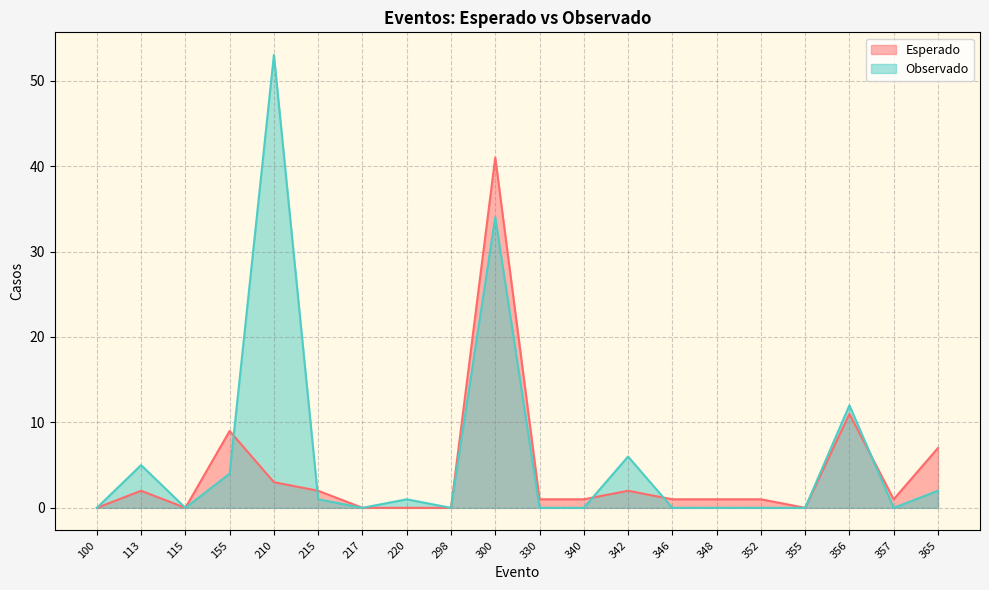

Rank the series at 215 from lowest to highest value.

Observado, Esperado